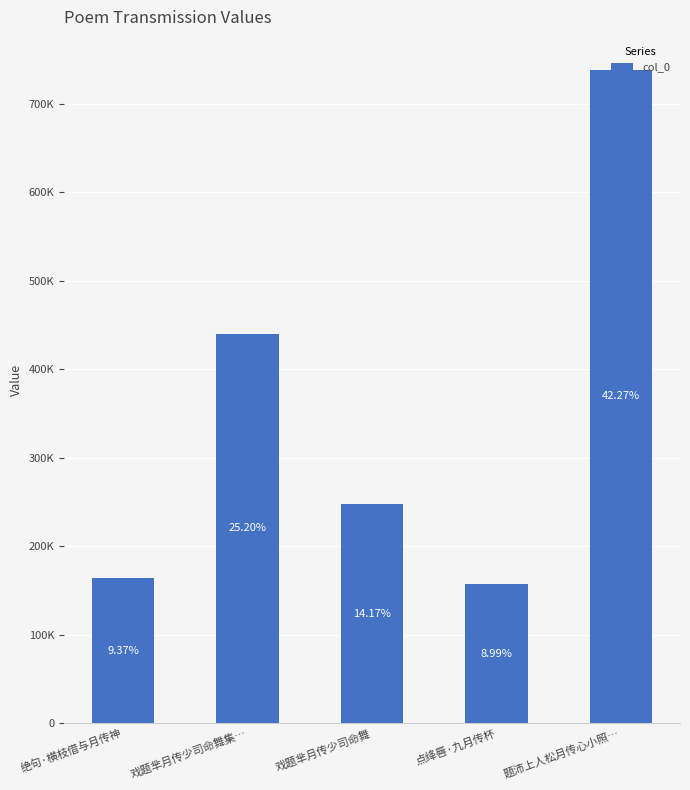

What is the difference between the second highest and second lowest values?

276623